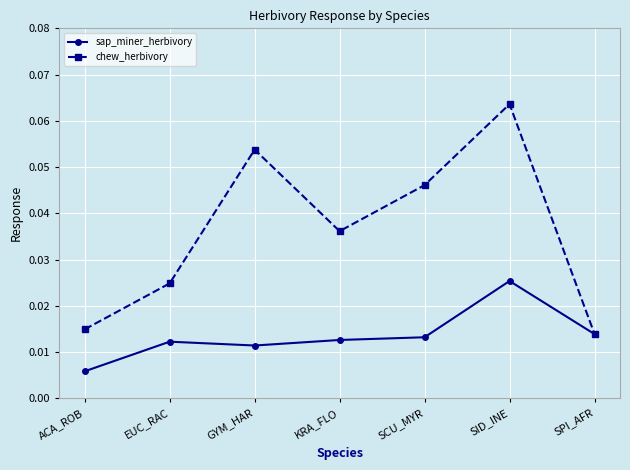

At which category is the sum across all series the highest?

SID_INE